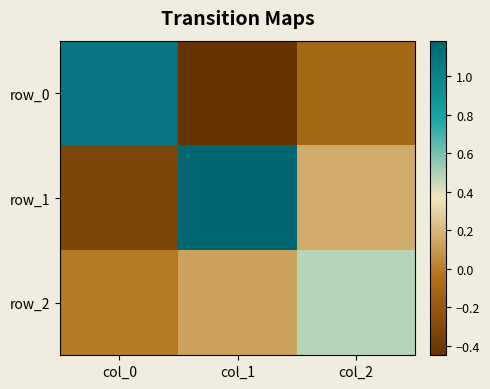

What is the total value across all series at col_1?

0.9